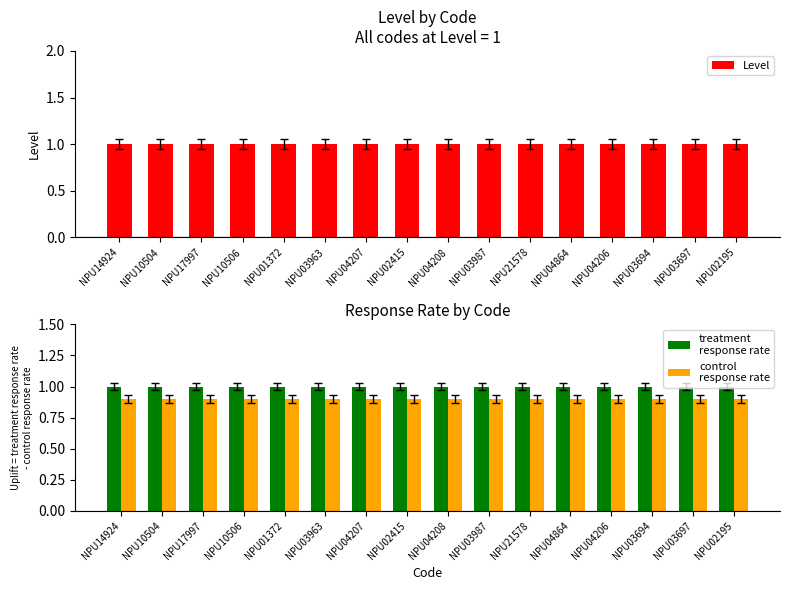

What is the highest value of the control
response rate series?

0.9